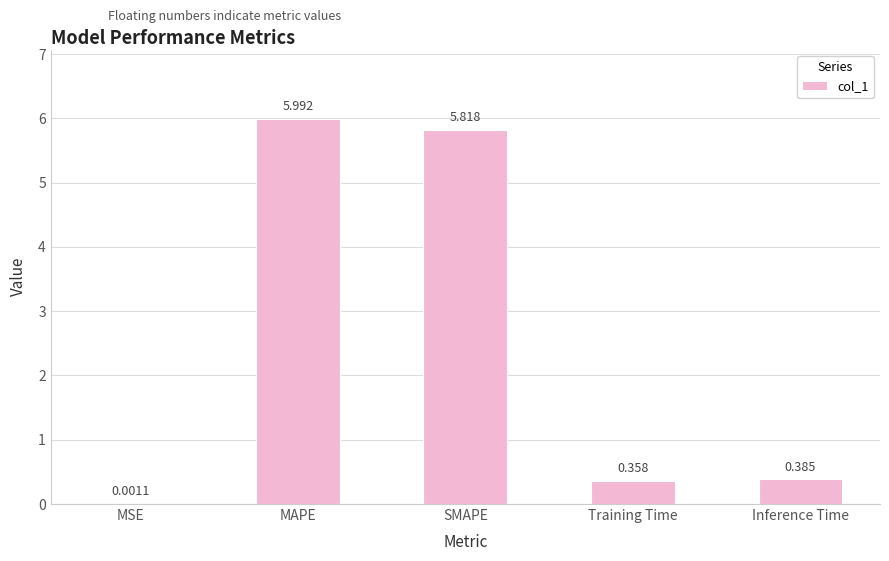

At which category does the chart reach its peak across all series?

MAPE